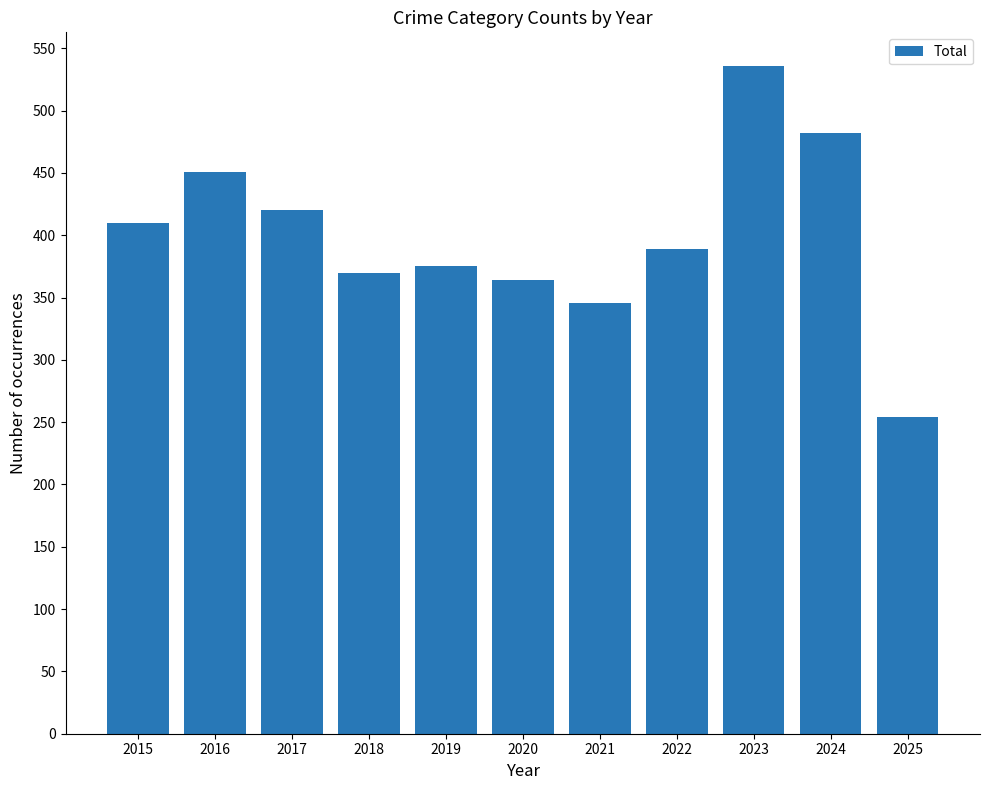

At which label is the value closest to 395?

2022